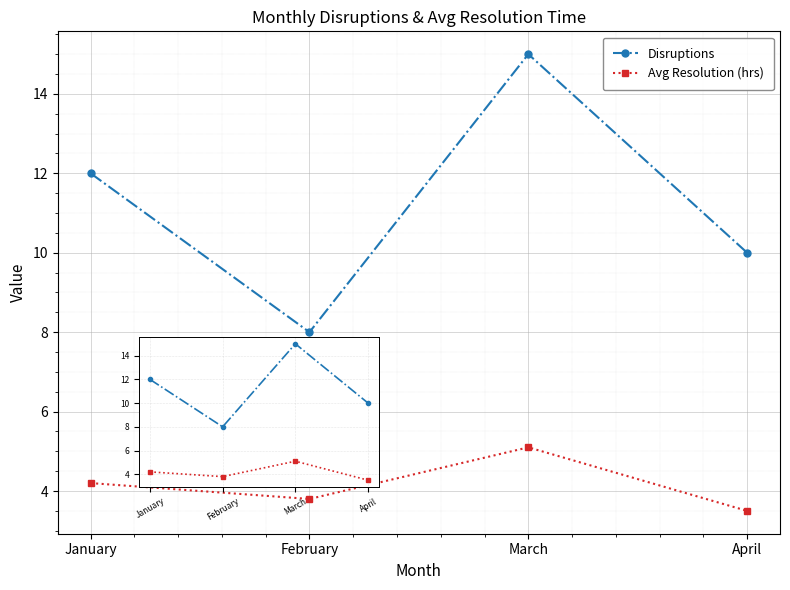

Which series has the largest total across all categories?

Disruptions